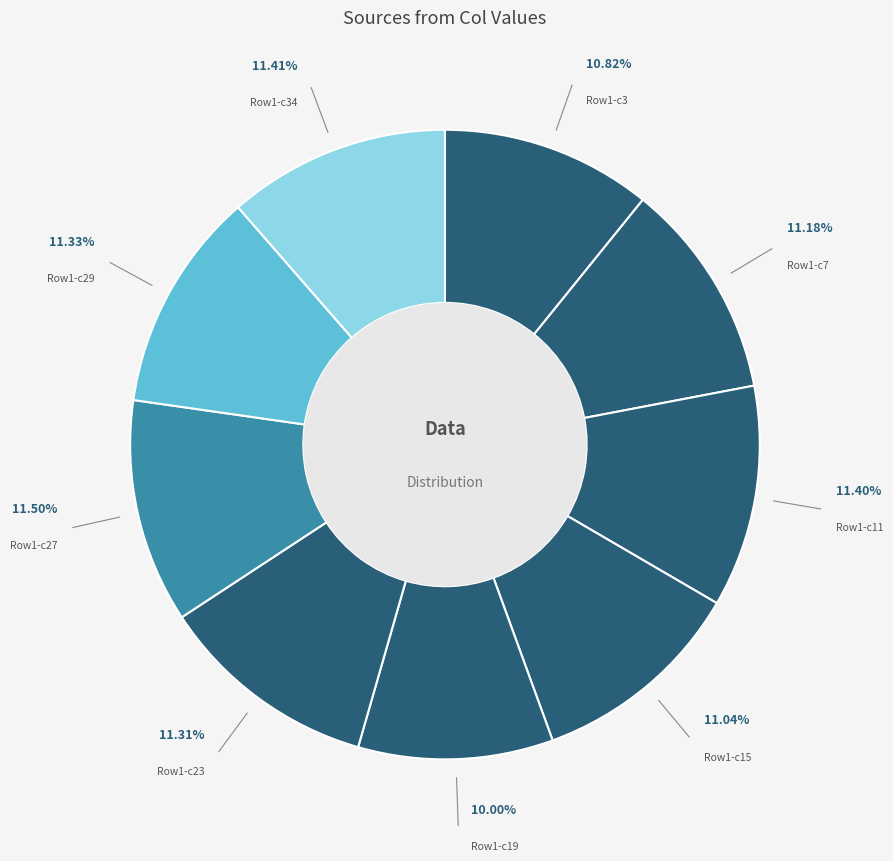

How many segments does this pie chart have?

9